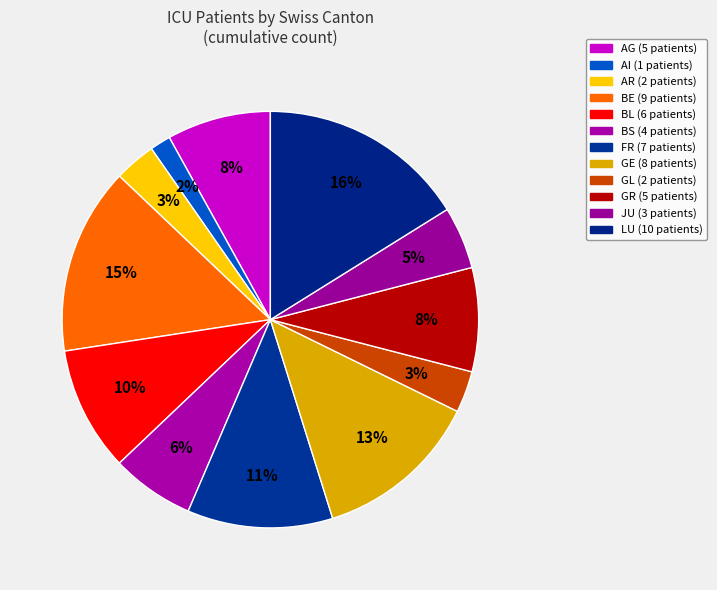

Does LU represent more than half of the total?

No